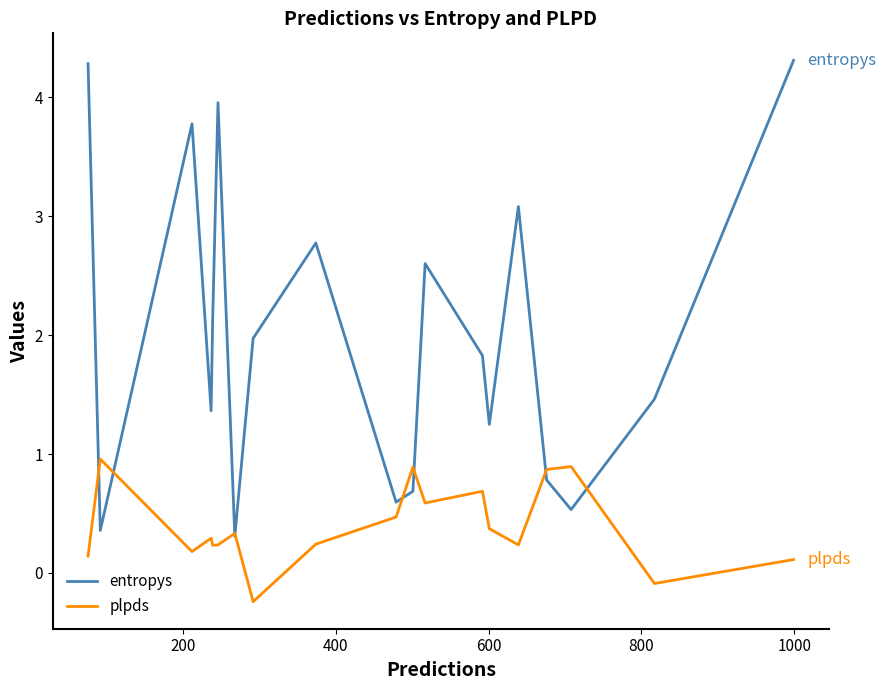

Which series has the largest total across all categories?

entropys